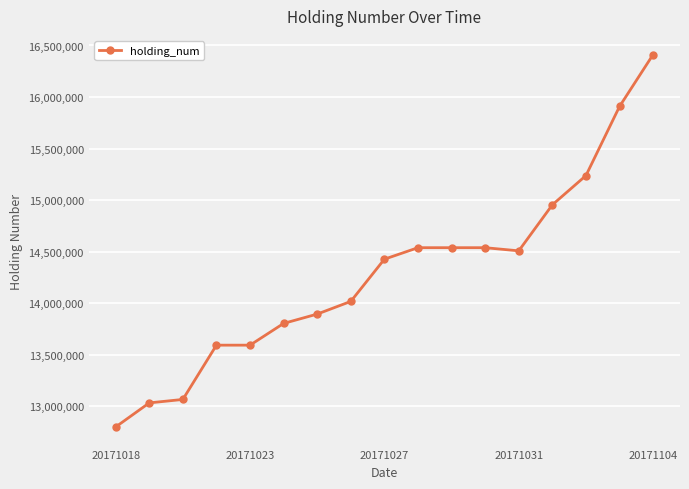

Reading right to left, list all the values displayed in this chart.

16412500	15908500	15238000	14954500	14508000	14538500	14538500	14538500	14427000	14017500	13894500	13804000	13593000	13593000	13066500	13033000	12799500